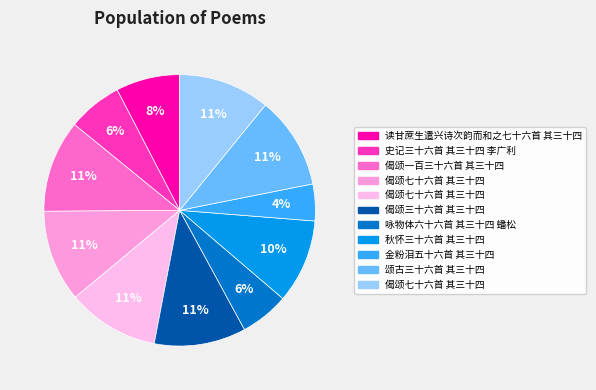

Rank the categories by value from lowest to highest.

金粉泪五十六首 其三十四, 咏物体六十六首 其三十四 蟠松, 史记三十六首 其三十四 李广利, 读甘蔗生遣兴诗次韵而和之七十六首 其三十四, 秋怀三十六首 其三十四, 偈颂七十六首 其三十四, 偈颂三十六首 其三十四, 偈颂七十六首 其三十四, 偈颂七十六首 其三十四, 颂古三十六首 其三十四, 偈颂一百三十六首 其三十四